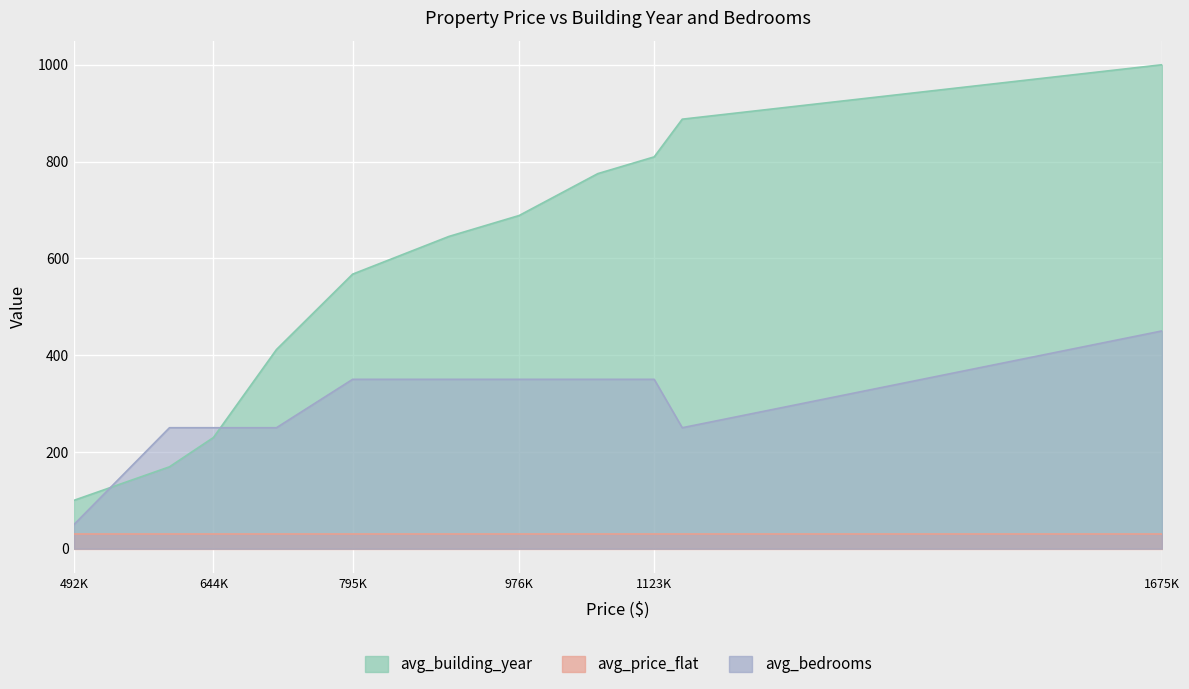

Where is avg_bedrooms nearest to the value 250?

596700